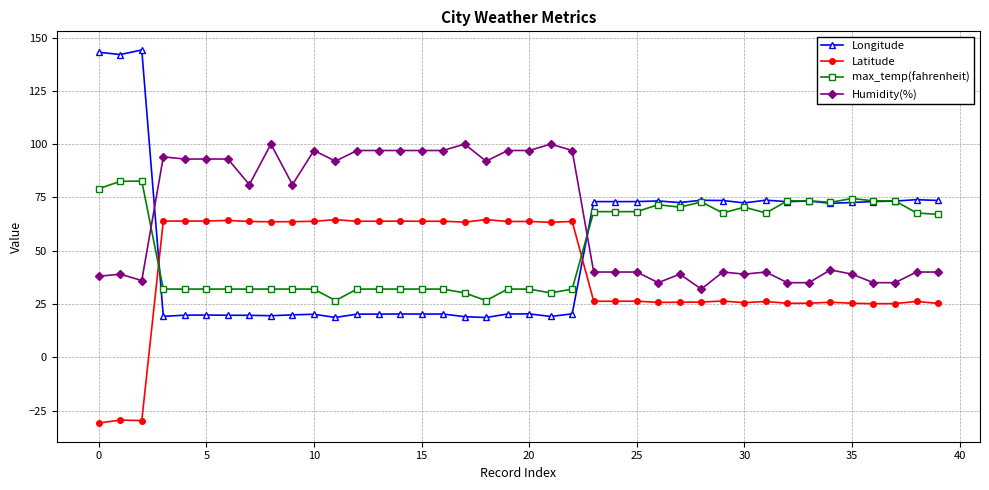

List the series in order of their peak value, lowest first.

Latitude, max_temp(fahrenheit), Humidity(%), Longitude